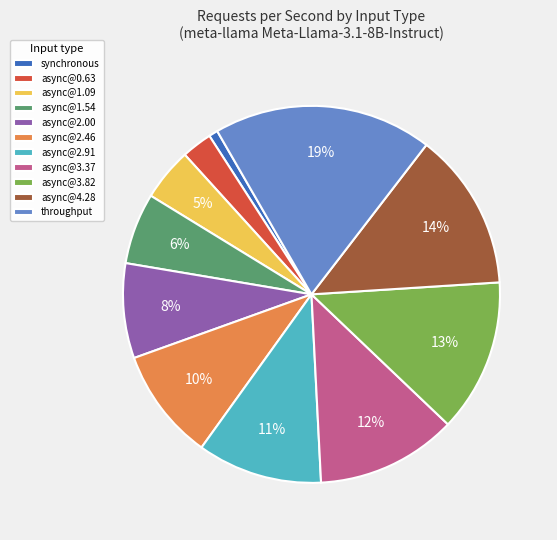

To the nearest percent, what is the average slice percentage?

9%